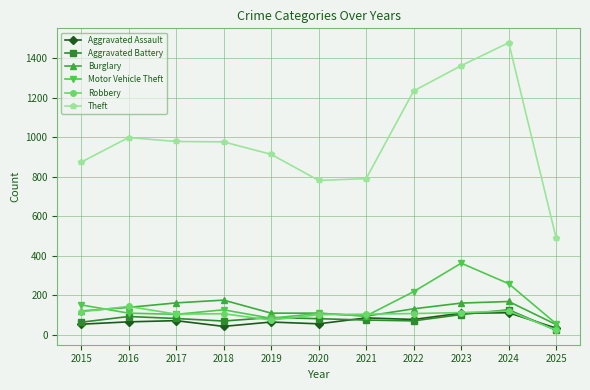

True or false: Burglary and Theft intersect in this chart.

False